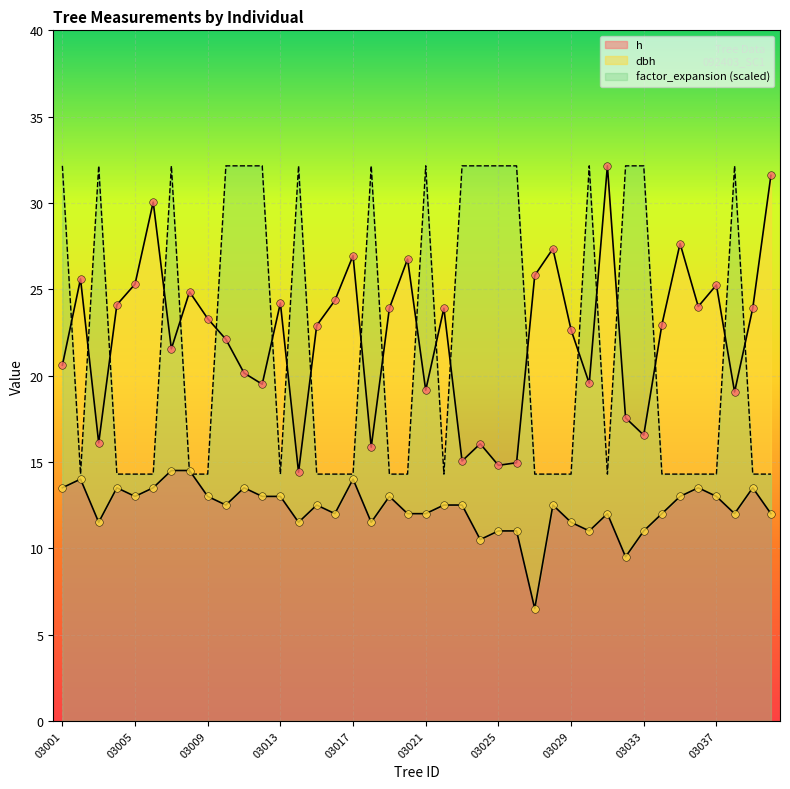

What are all the series names shown in the legend?

dbh, h, factor_expansion